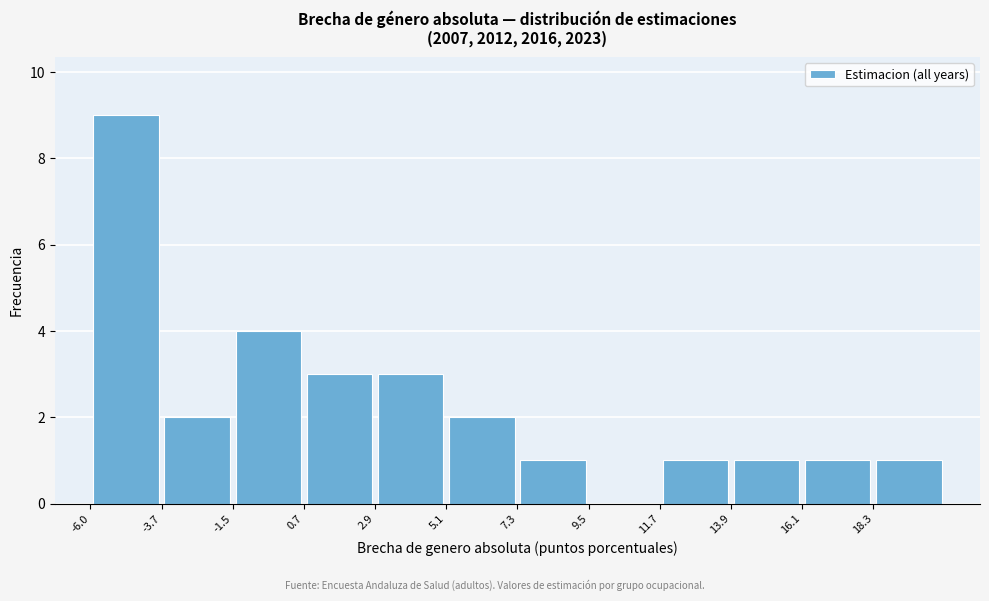

What is the height of the bar covering 16.0 to 18.5 on the x-axis? Neither the bar edges nor the heights are printed on the chart, so give them approximately, as read against the axes.

1